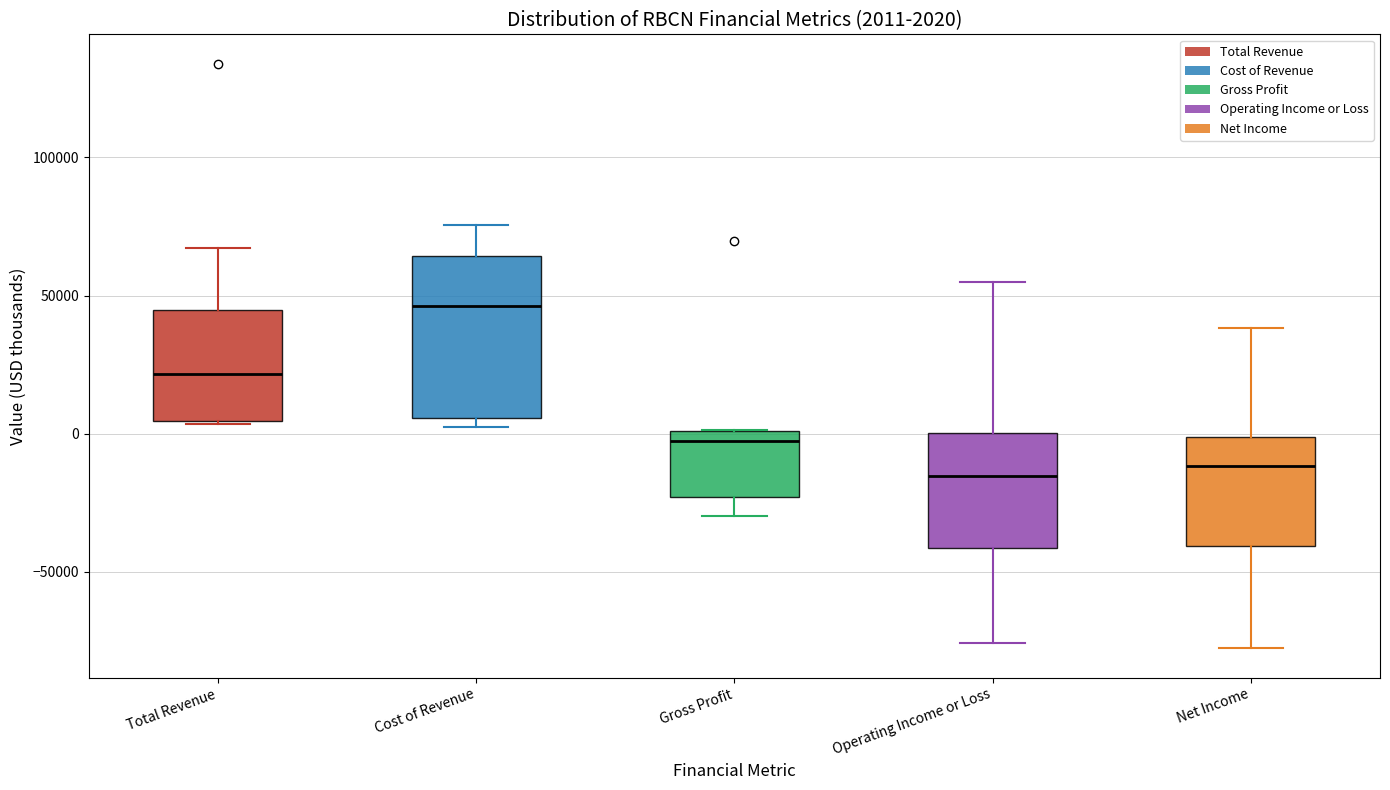

Comparing the boxes themselves (not the whiskers), which one is the tallest?

Cost of Revenue